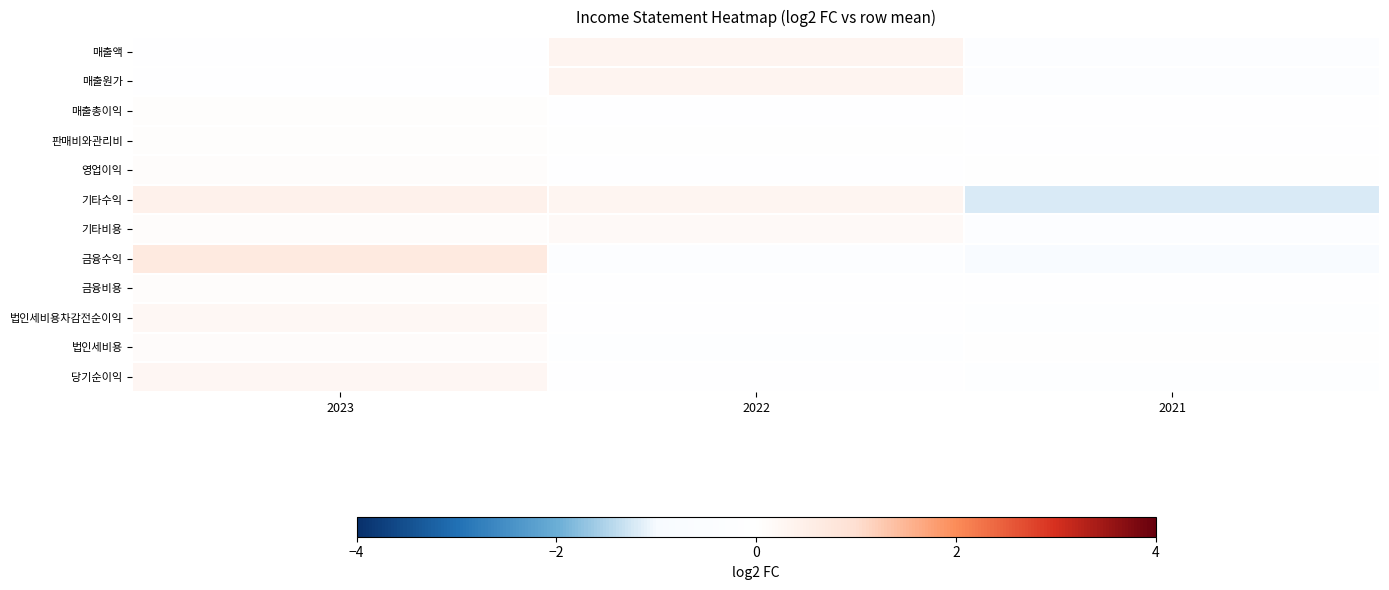

Which series has the widest spread of values?

기타수익